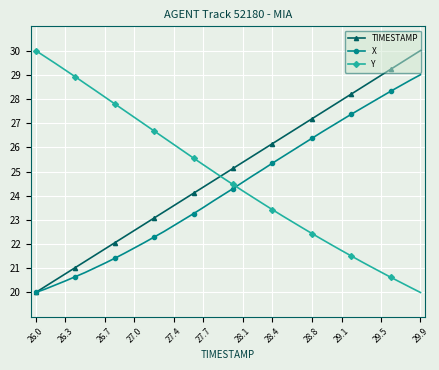

How many intersections are there between TIMESTAMP and Y?

1